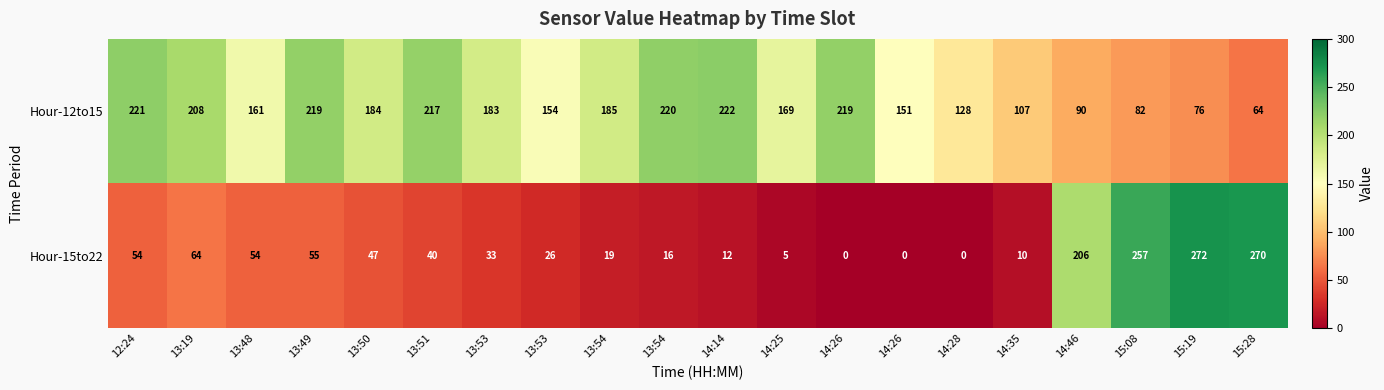

Between 14:35 and 15:08, which series saw the biggest shift?

Hour-15to22